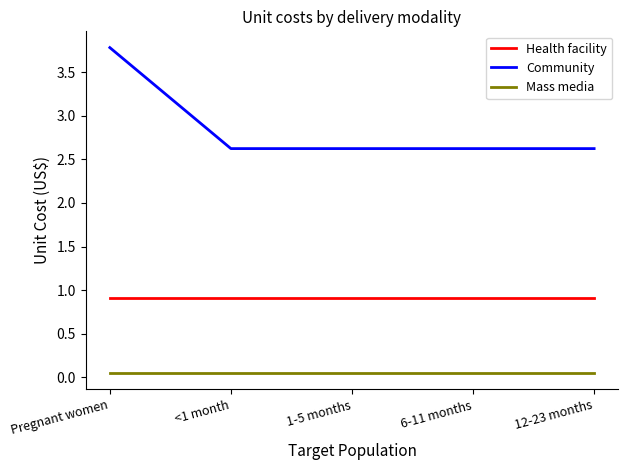

Rank the series at 6-11 months from highest to lowest value.

Community, Health facility, Mass media